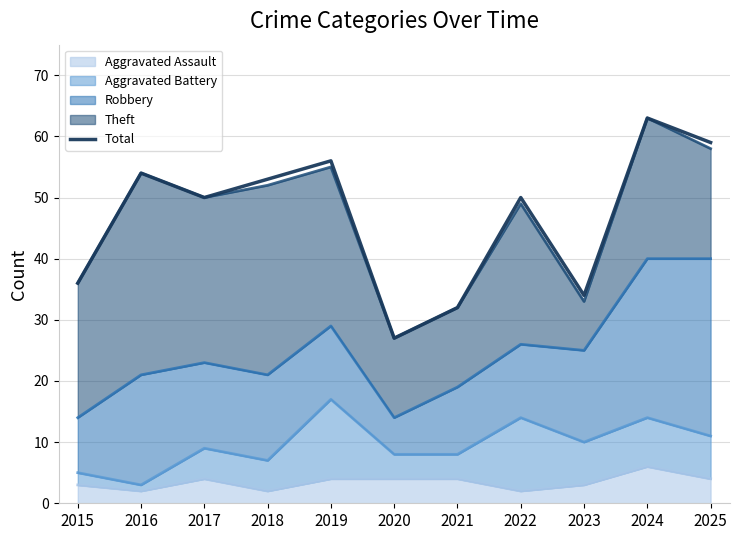

What value does the data have at 2025, to the nearest 10?

60